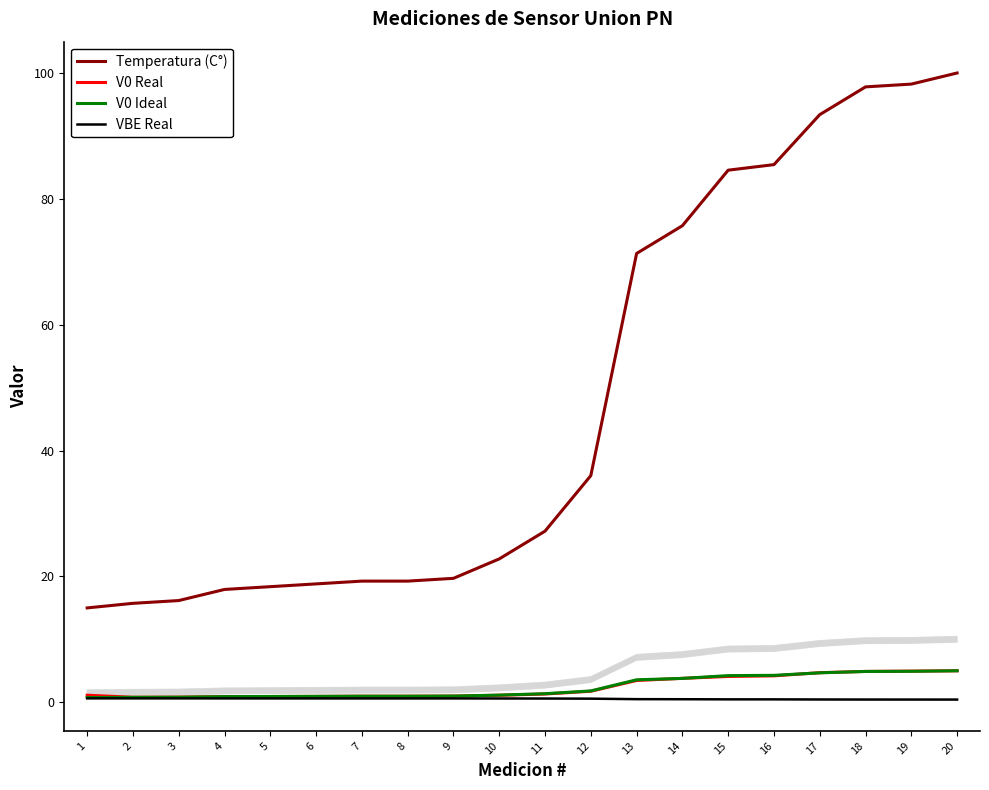

True or false: Temperatura (C°) has more than 0 points higher than both neighbors.

False